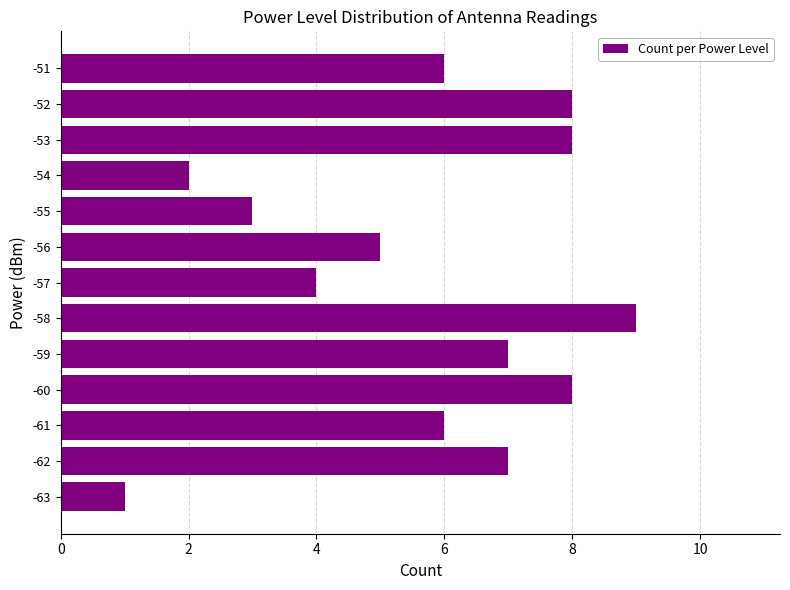

Reading top to bottom, extract all data points from this chart.

6	8	8	2	3	5	4	9	7	8	6	7	1